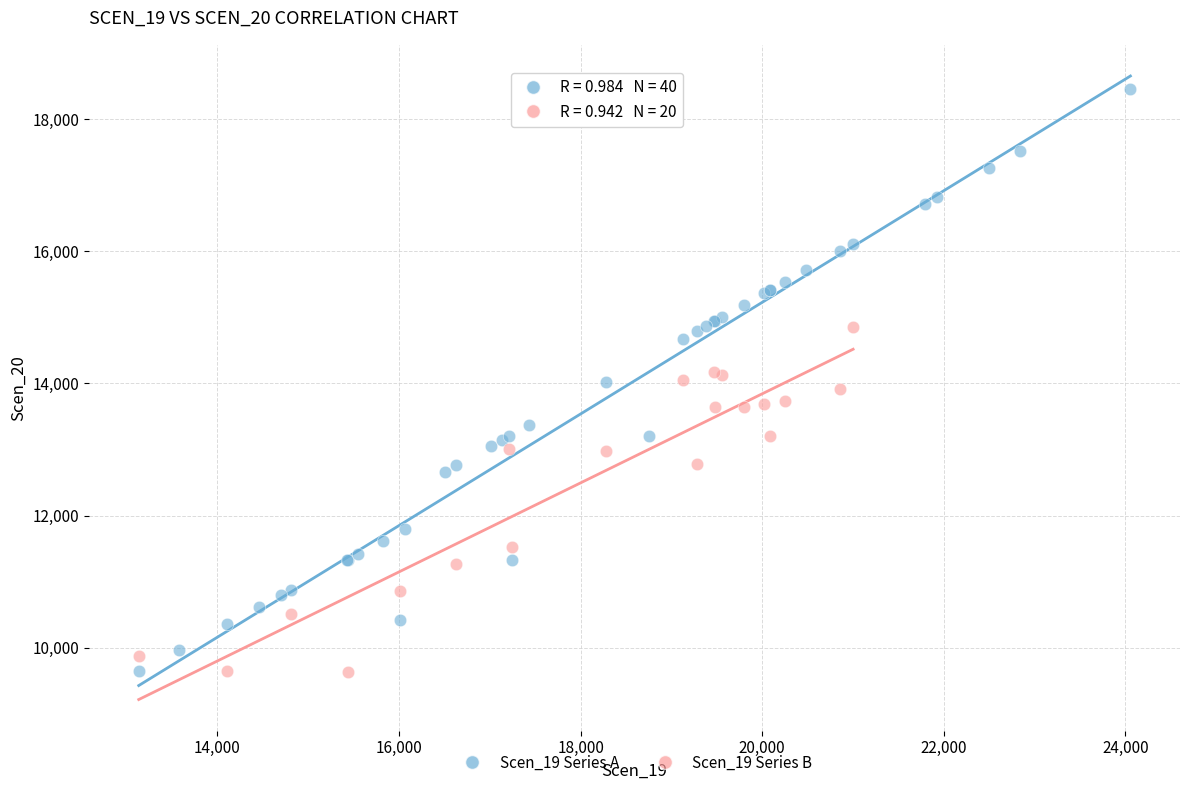

Which series reaches the maximum Y coordinate?

Scen_19 Series A